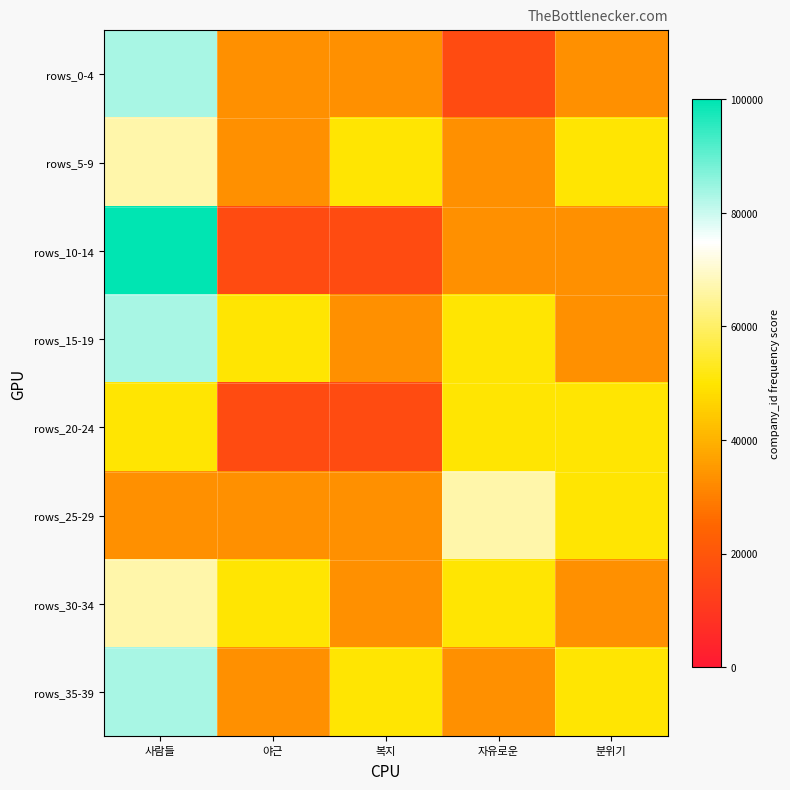

List the series in order of their peak value, highest first.

rows_10-14, rows_0-4, rows_15-19, rows_35-39, rows_5-9, rows_25-29, rows_30-34, rows_20-24